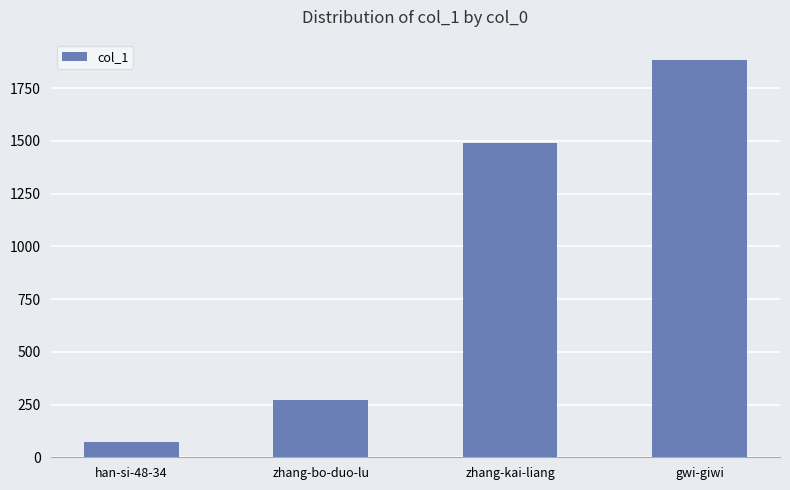

What is the sum of the values at gwi-giwi and zhang-kai-liang?

3373